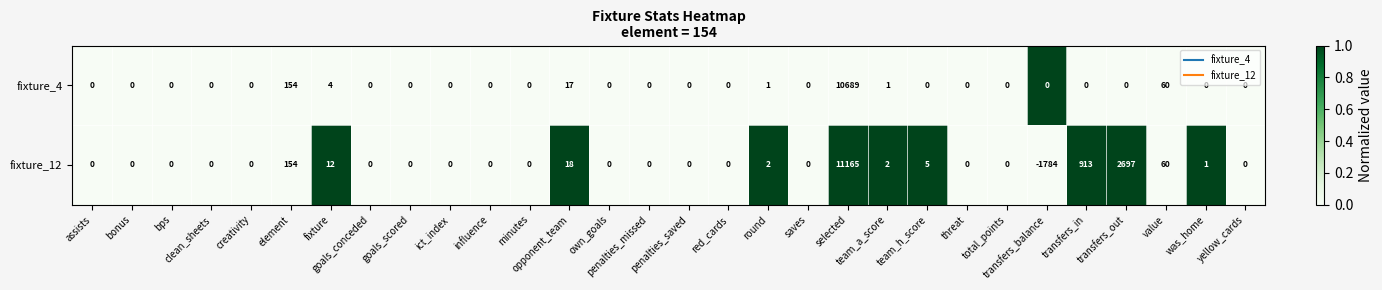

Count the number of data series in this chart.

2